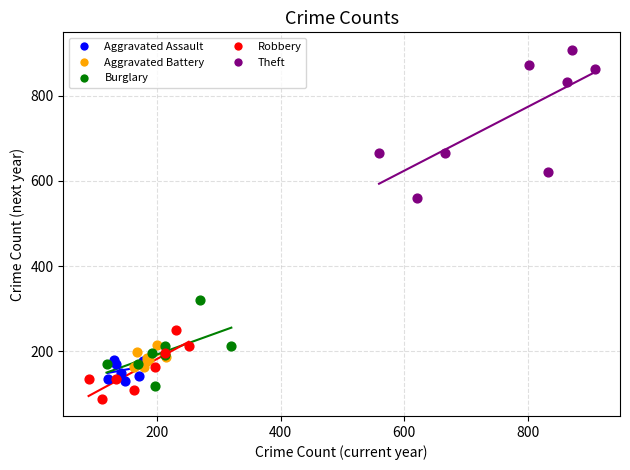

Which series contains the lowest Y value?

Robbery